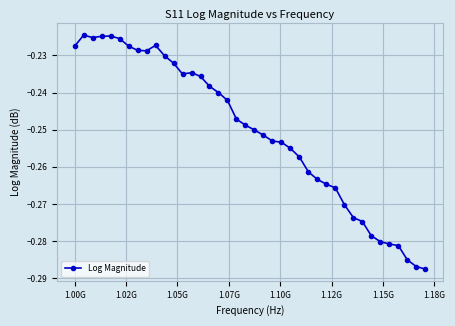

What is the sum of all values?

-10.0